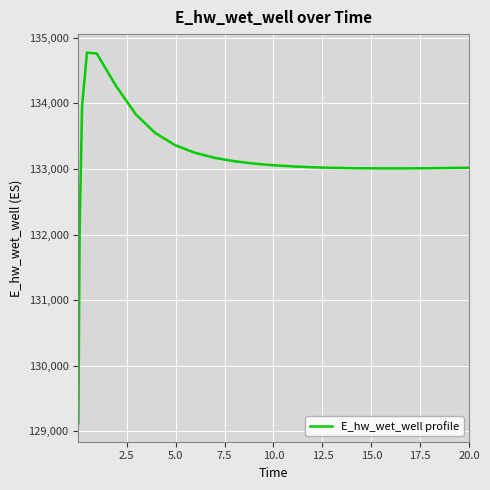

What is the minimum value shown in the chart?

129124.6